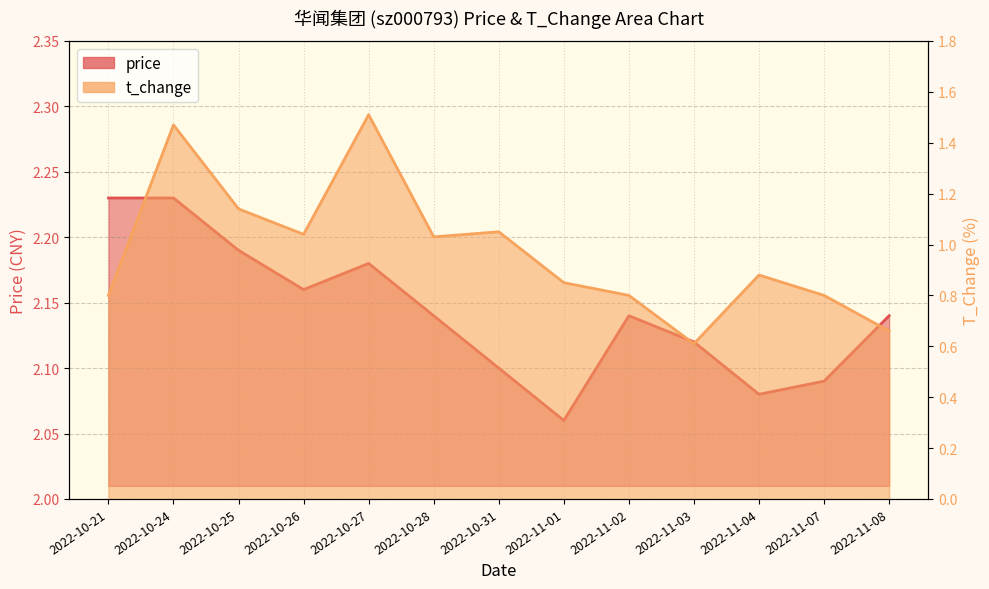

Does the chart display data point markers on the line(s)?

No